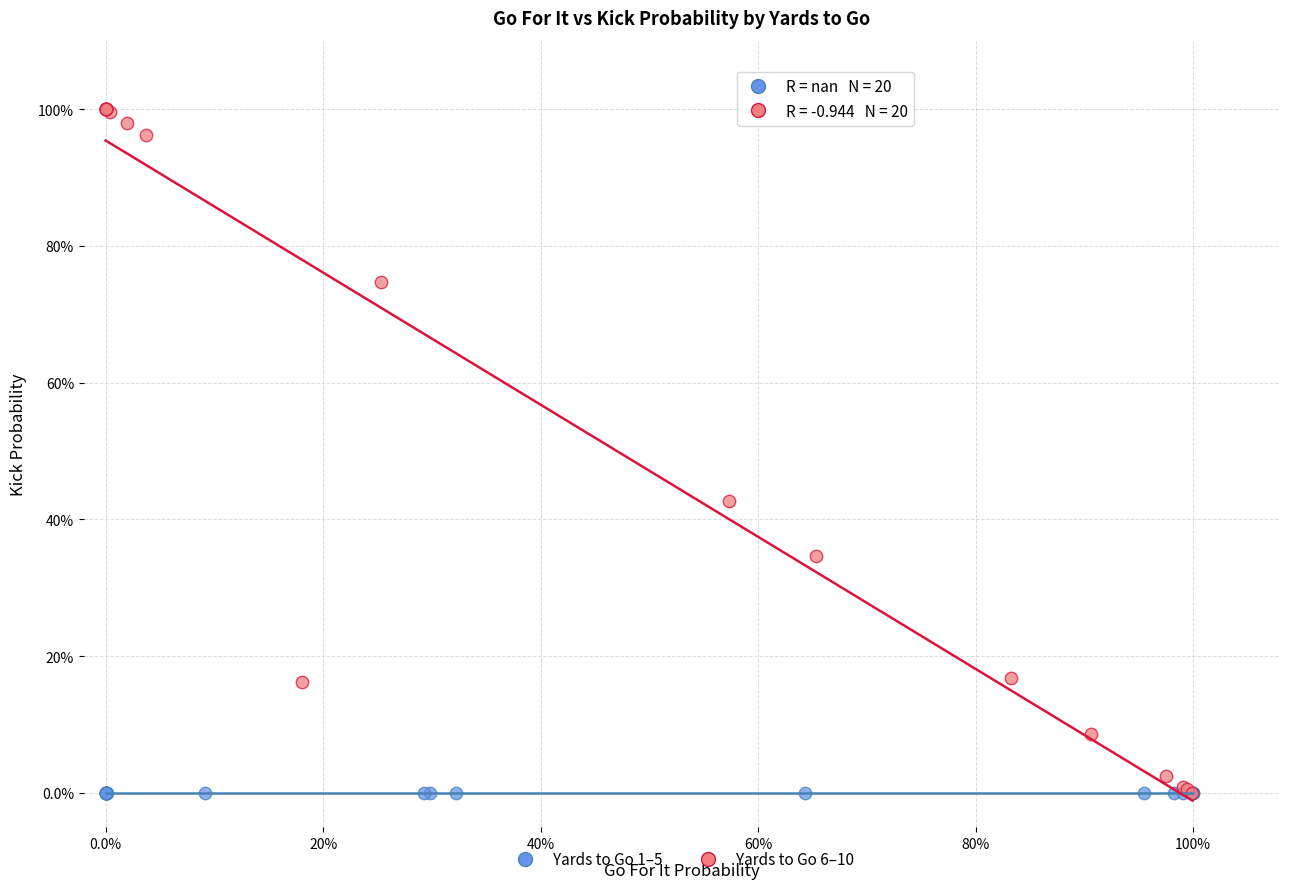

What are all the series names shown in the legend?

Yards to Go 1–5, Yards to Go 6–10